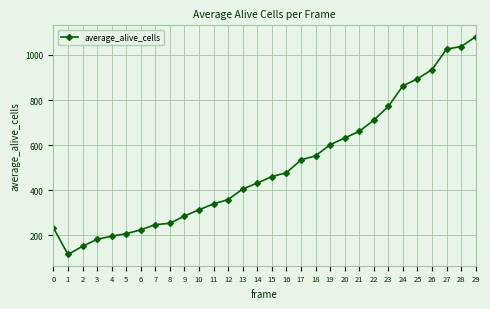

Is it true that the value at 25 is 574?

False